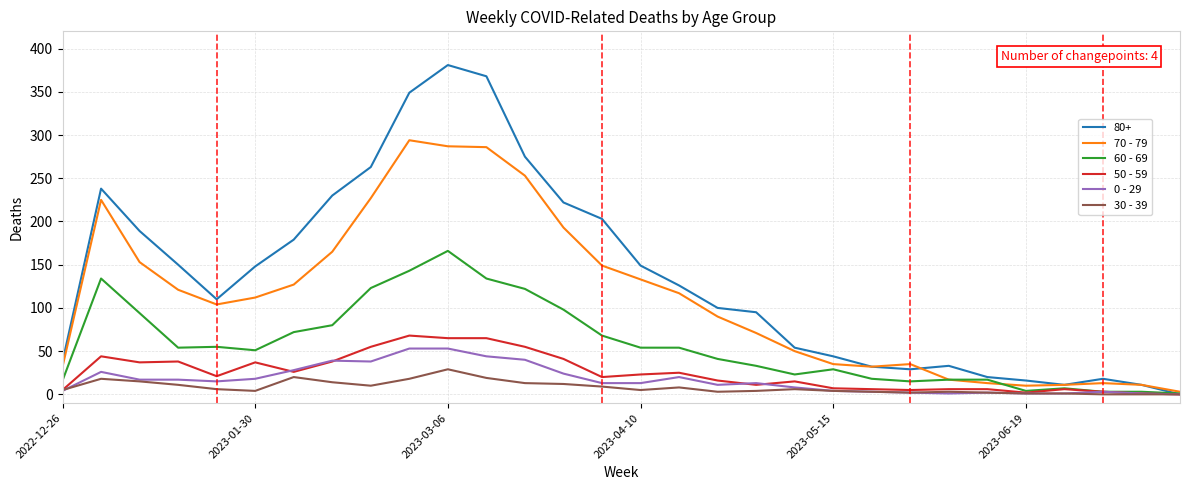

What is the greatest value displayed?

381